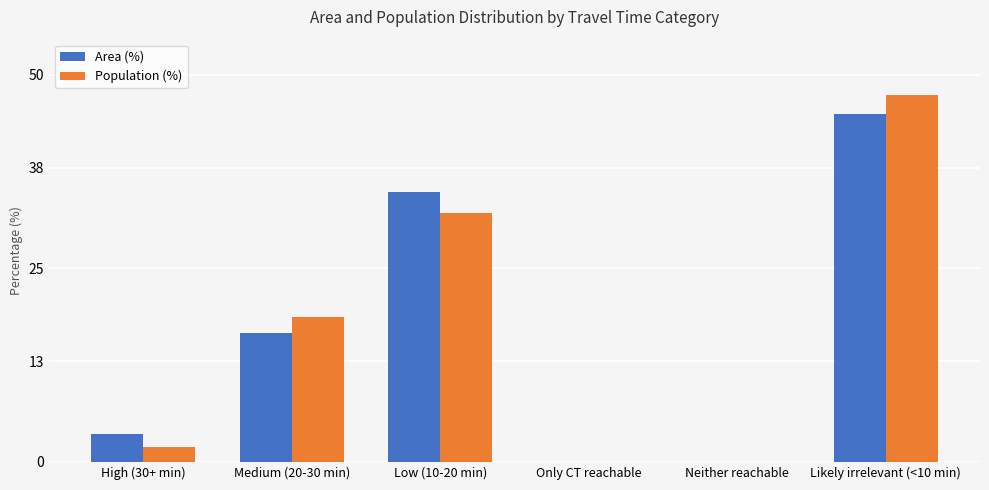

What is the sum of the Area (%) values at Only CT reachable and Medium (20-30 min)?

16.6